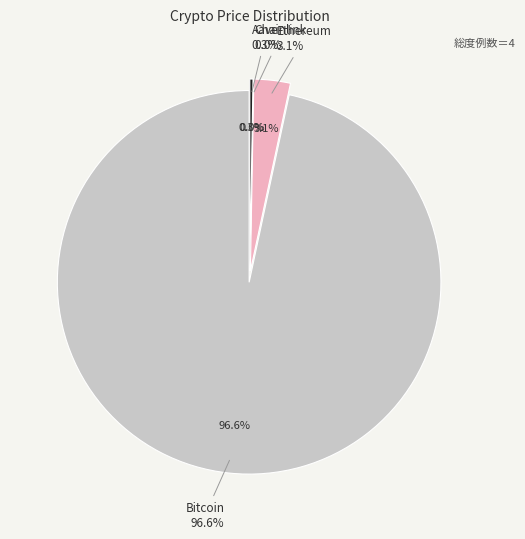

What is the largest slice in the pie chart?

Bitcoin